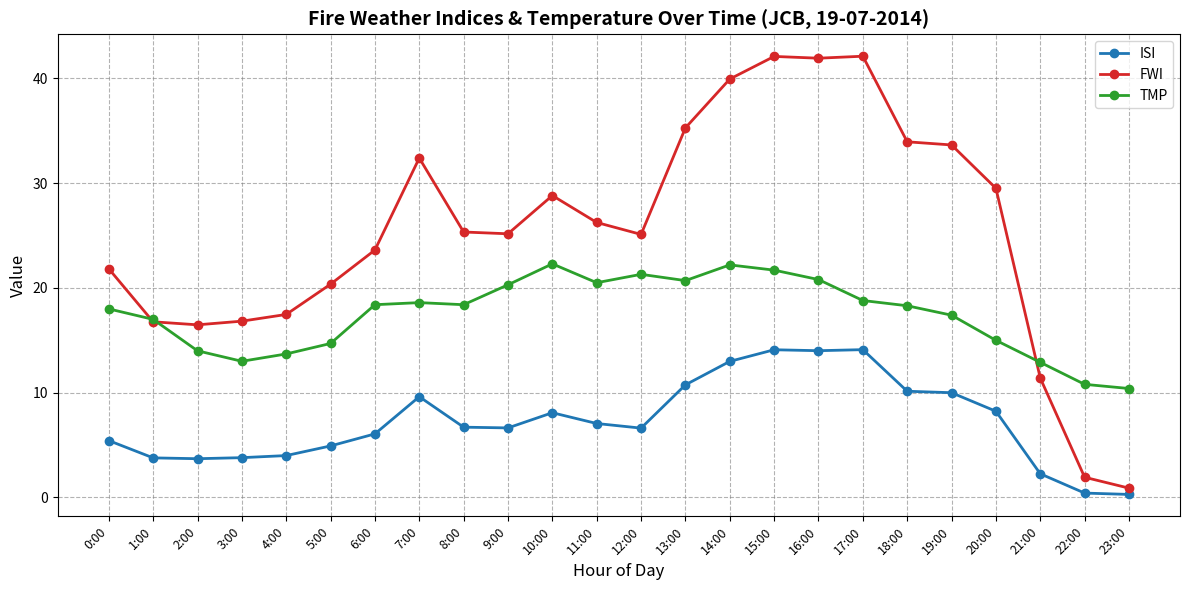

What is the total value across all series at 10:00?

59.2